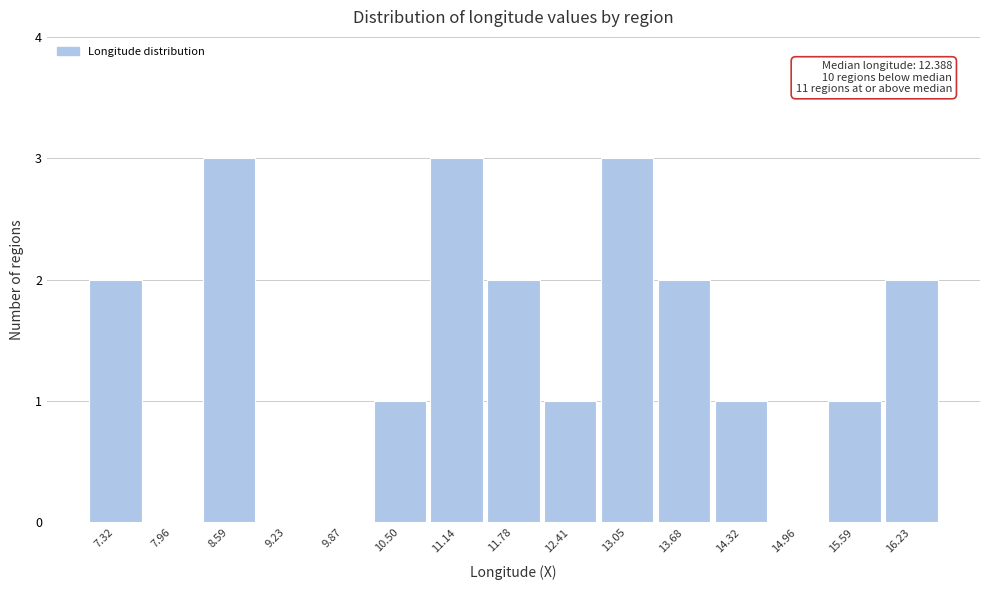

Reading right to left, transcribe all the data shown in this chart.

16.23=2	15.59=1	14.96=0	14.32=1	13.68=2	13.05=3	12.41=1	11.78=2	11.14=3	10.50=1	9.87=0	9.23=0	8.59=3	7.96=0	7.32=2